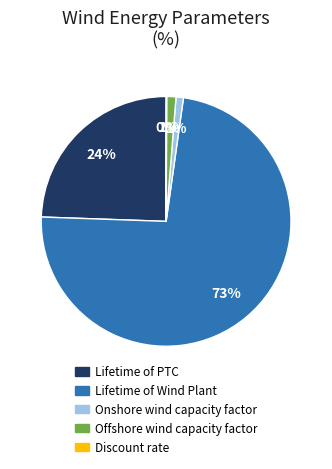

The Lifetime of PTC slice represents 17% of the pie. True or false?

False